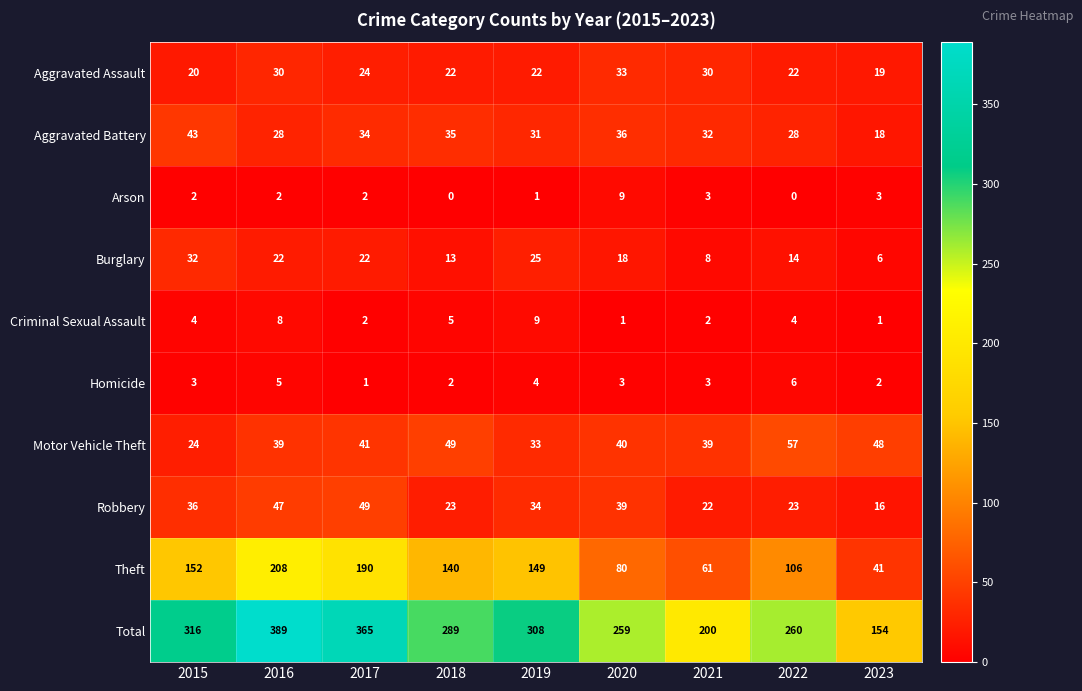

What is the maximum value shown in the chart?

389